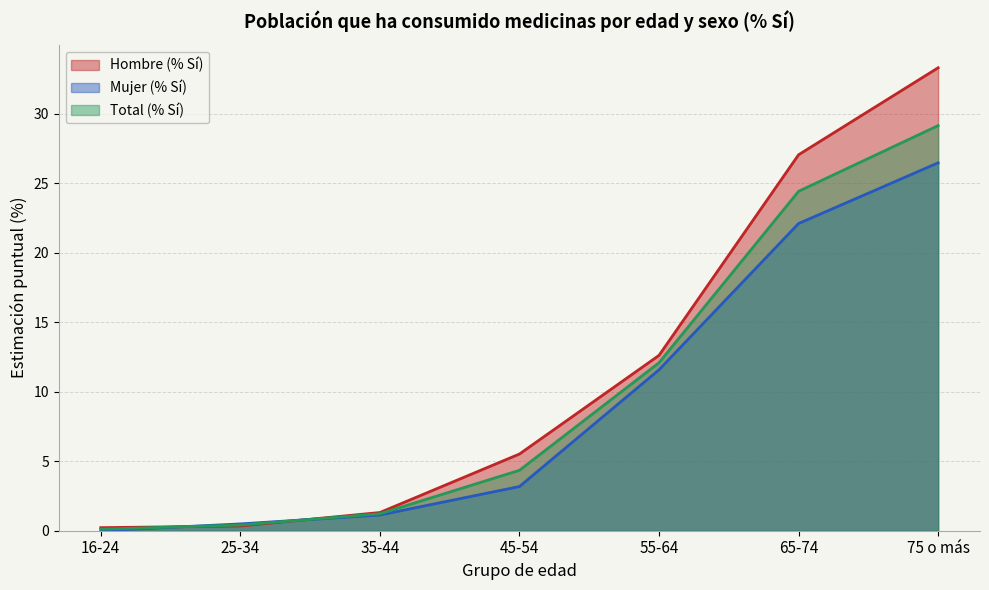

The value of Hombre (% Sí) at 25-34 is 0.2. True or false?

False